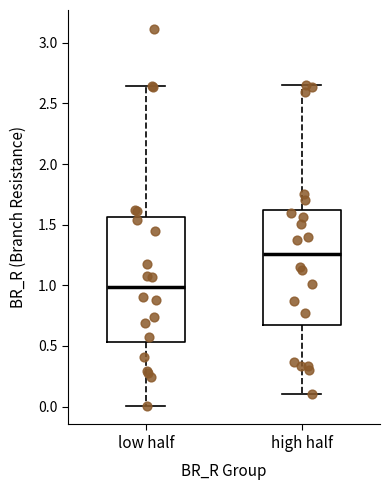

Which box is the tallest, from its lower edge to its upper edge?

low half